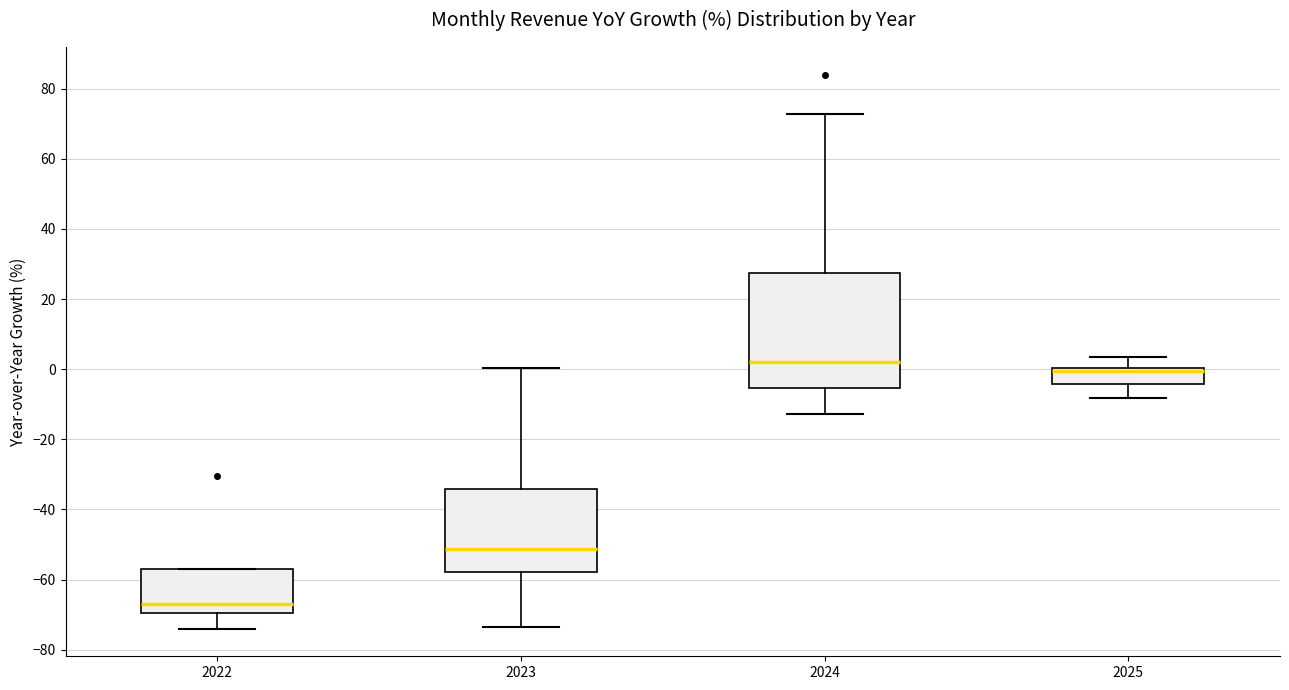

Where does the median line of the box at x = 2024 sit on the y-axis? The values are not printed on the chart, so give them approximately, as read against the axis.

2